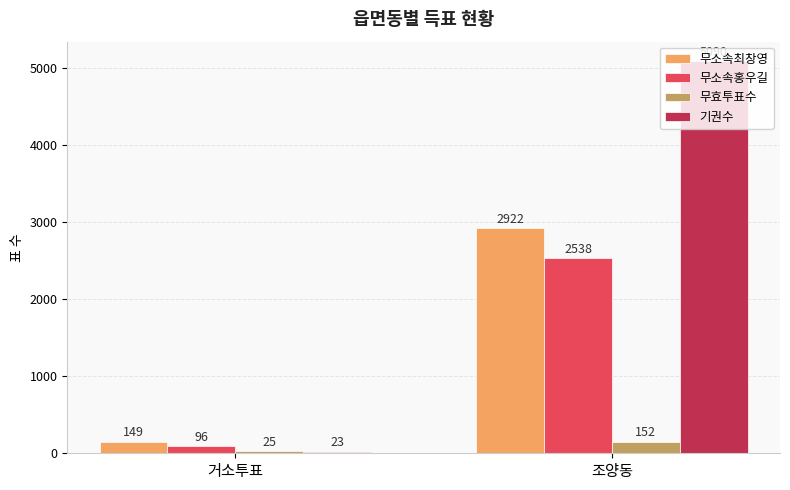

How many 기권수 values are between 23 and 5090?

2